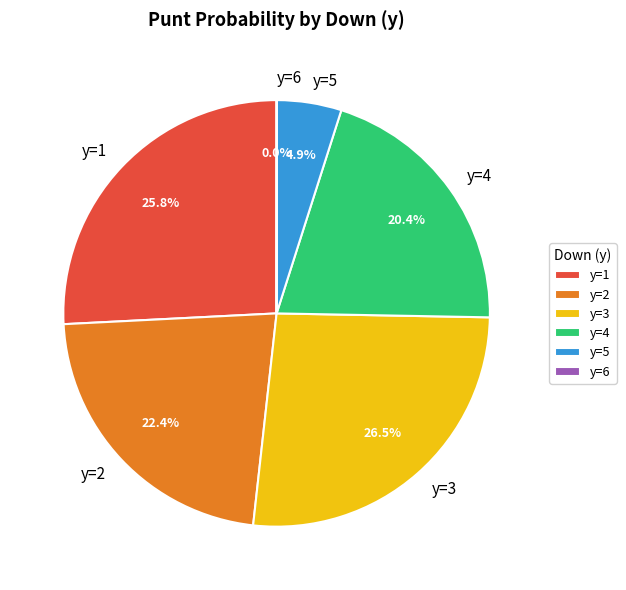

What is the largest slice in the pie chart?

y=3